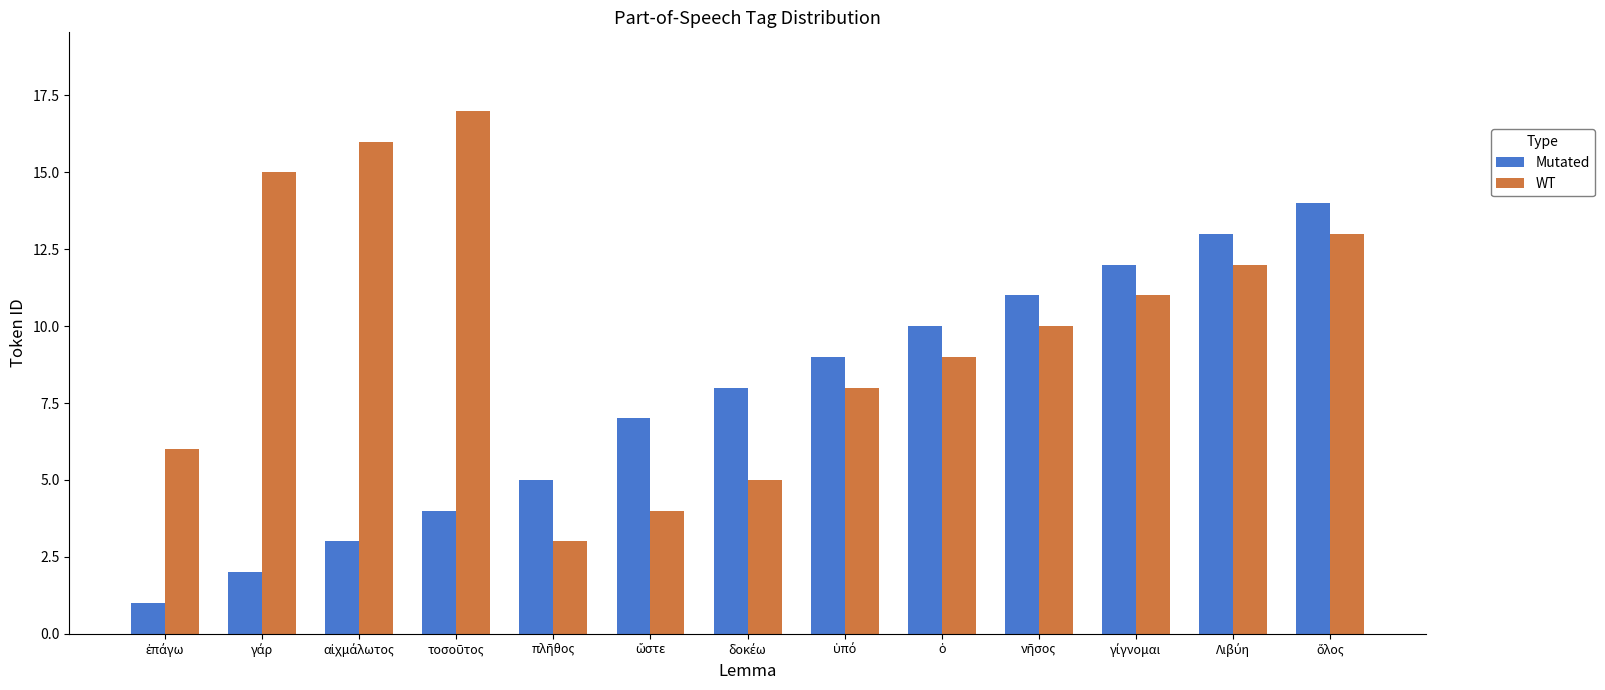

What is the value of the Mutated bar at the 1st from the left?

1